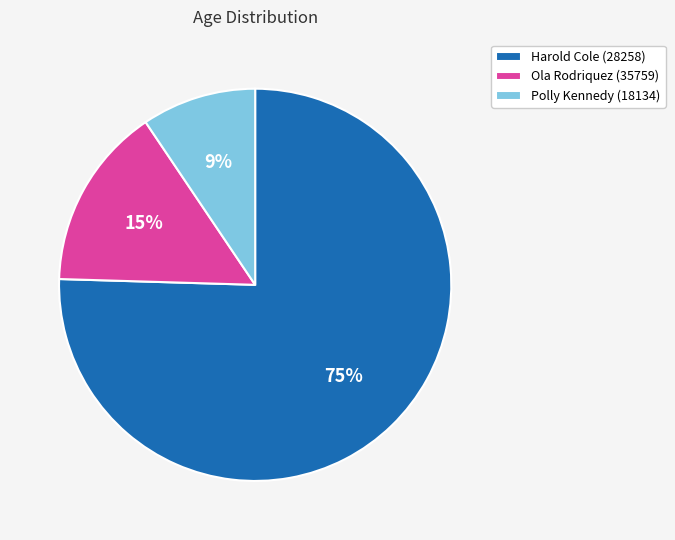

To the nearest percent, what is the combined percentage of Harold Cole (28258) and Polly Kennedy (18134)?

85%